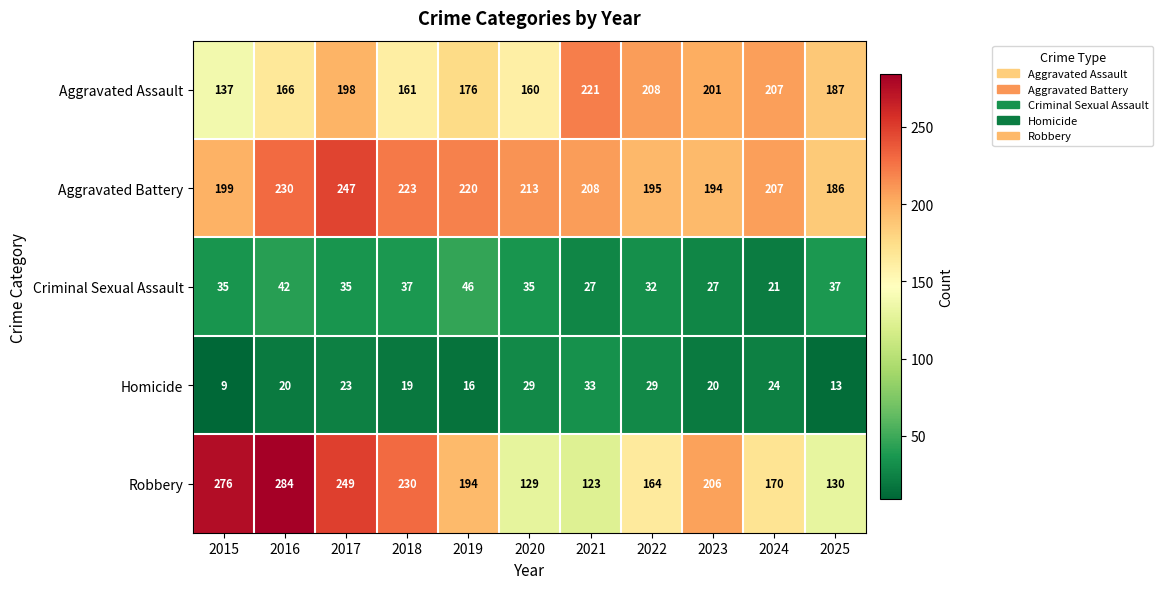

What is the spread (max minus min) of values at 2022?

179